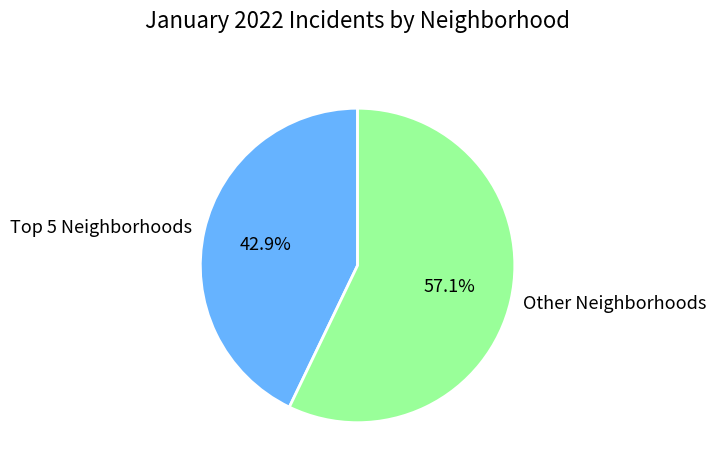

Which slice is the largest?

Other Neighborhoods